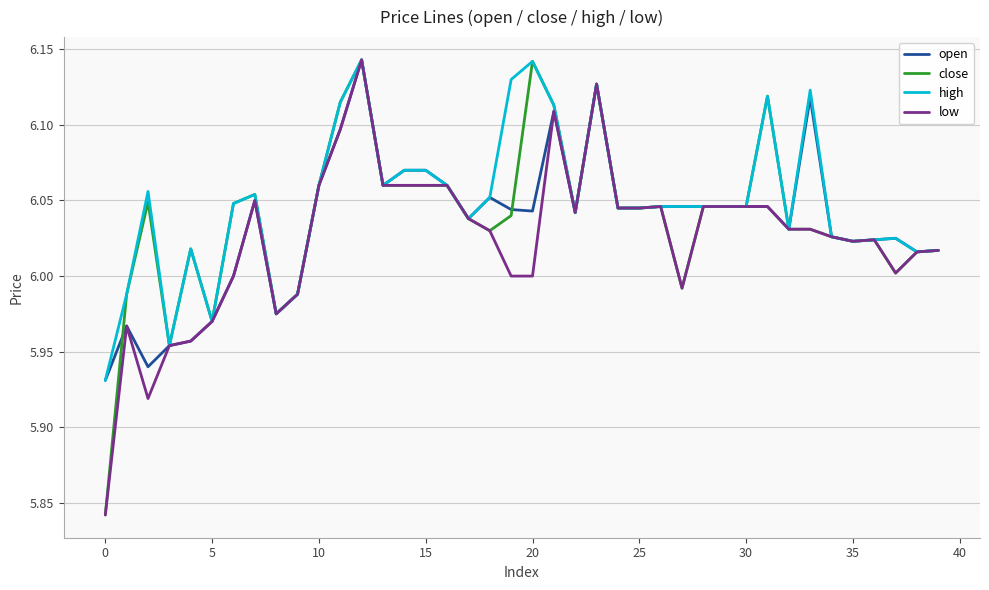

At which category is the sum across all series the highest?

12